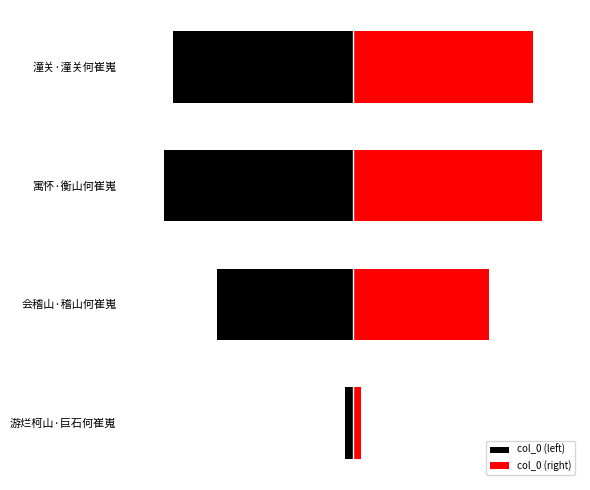

List the series in order of their peak value, lowest first.

col_0 (left), col_0 (right)